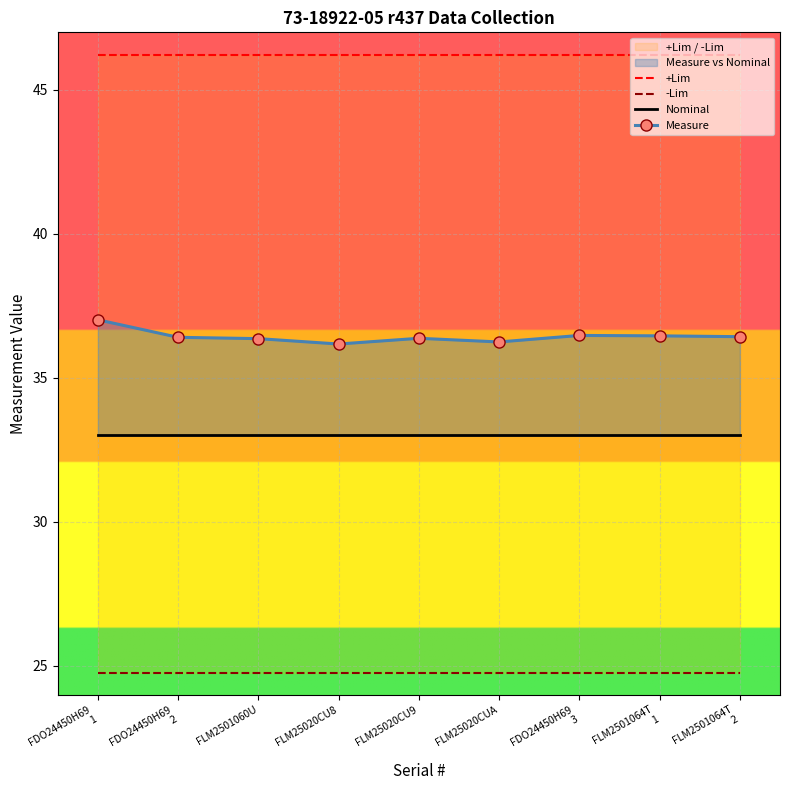

What are all the series names shown in the legend?

+Lim, -Lim, Nominal, Measure